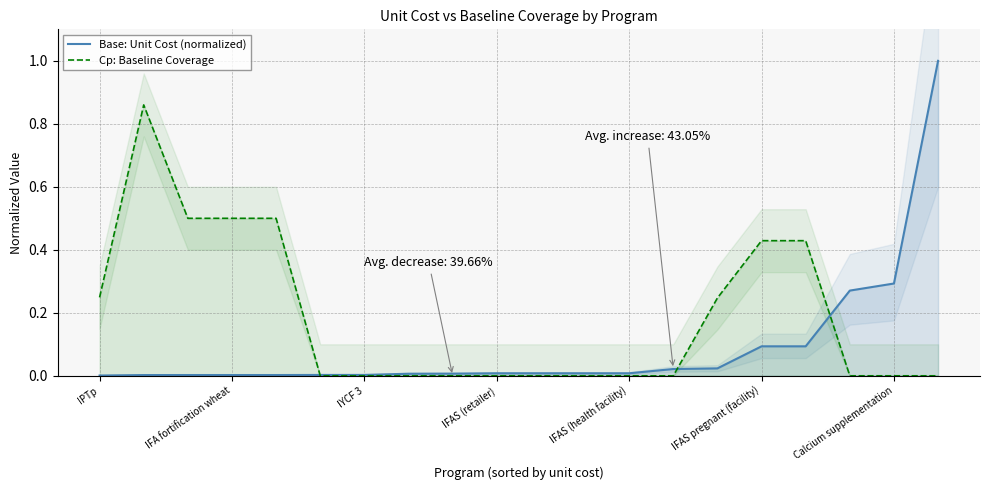

What is the highest value of the Cp: Baseline Coverage series?

0.9